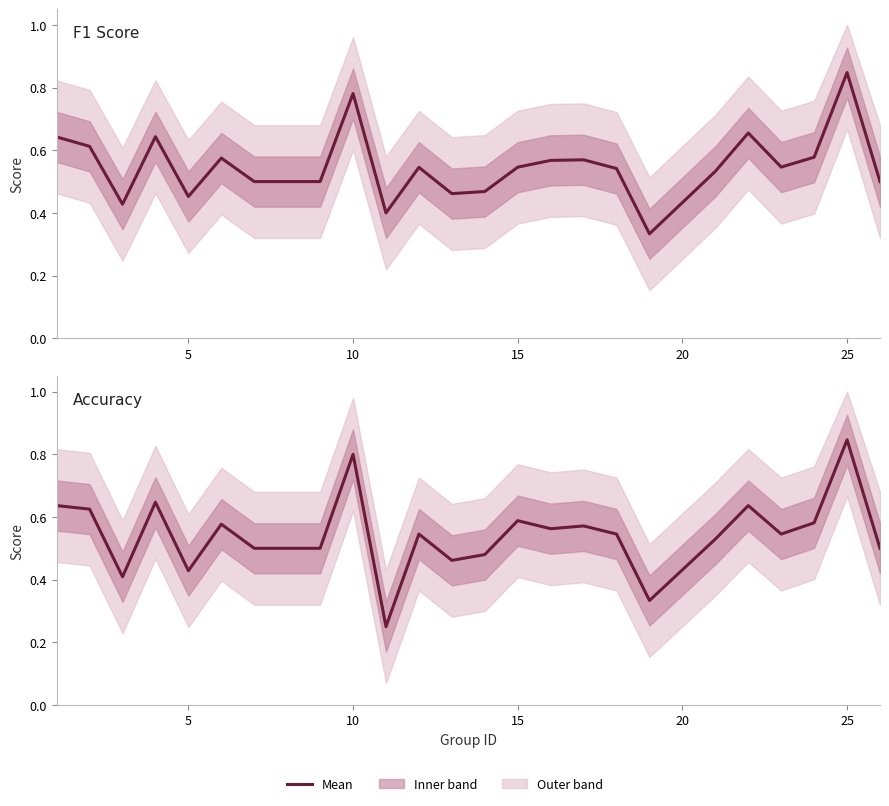

How many lines are shown in the chart?

2